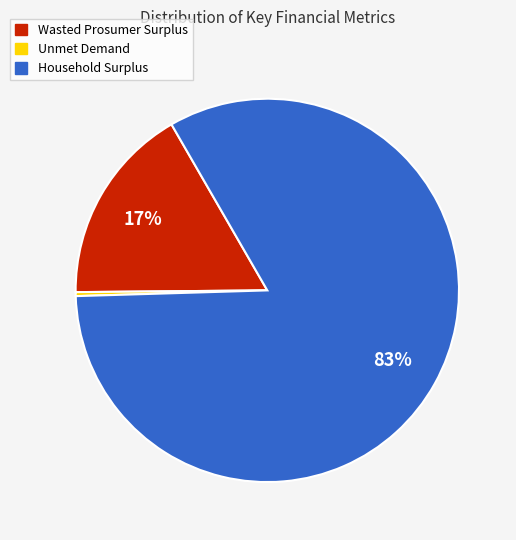

Do Household Surplus and Wasted Prosumer Surplus together represent more than half of the pie?

Yes